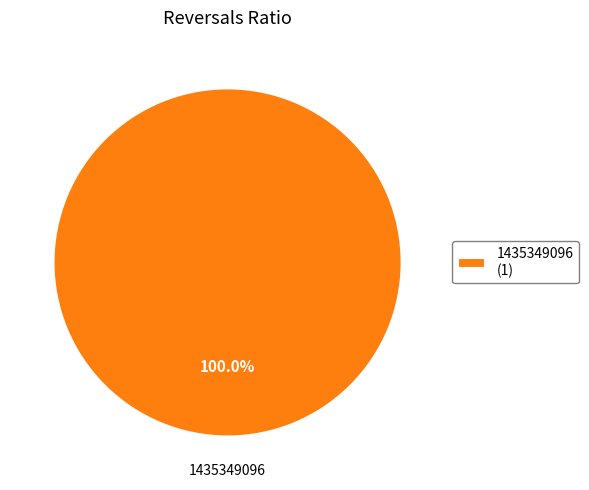

Rank the categories by value from lowest to highest.

1435349096 (1)